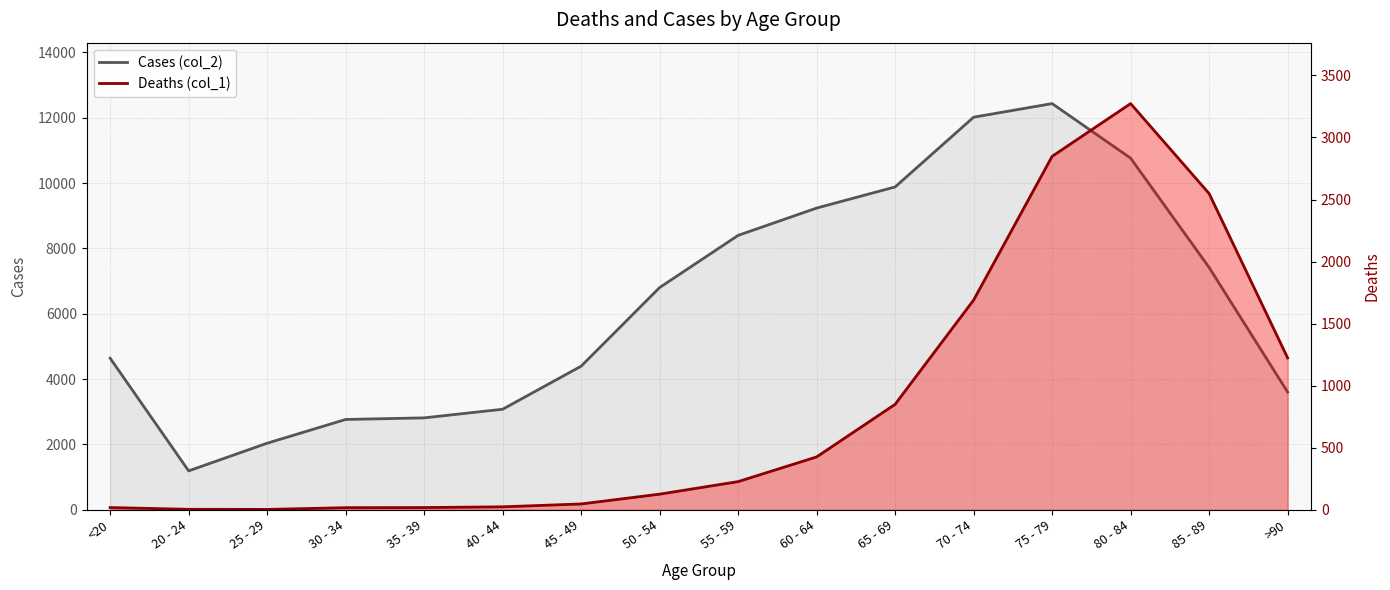

Reading right to left, list all the values displayed in this chart.

Cases (col_2): 3604	7417	10764	12434	12018	9883	9236	8400	6803	4396	3078	2814	2765	2038	1191	4641
Deaths (col_1): 1224	2548	3273	2848	1690	850	426	227	126	47	24	18	17	3	4	18